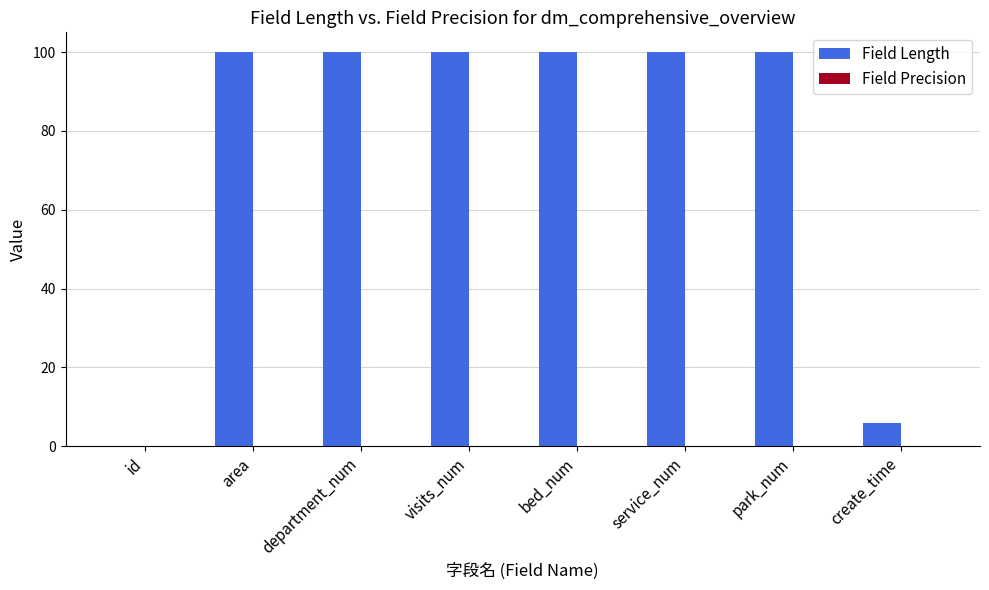

What is the sum of the values at create_time and bed_num?

106